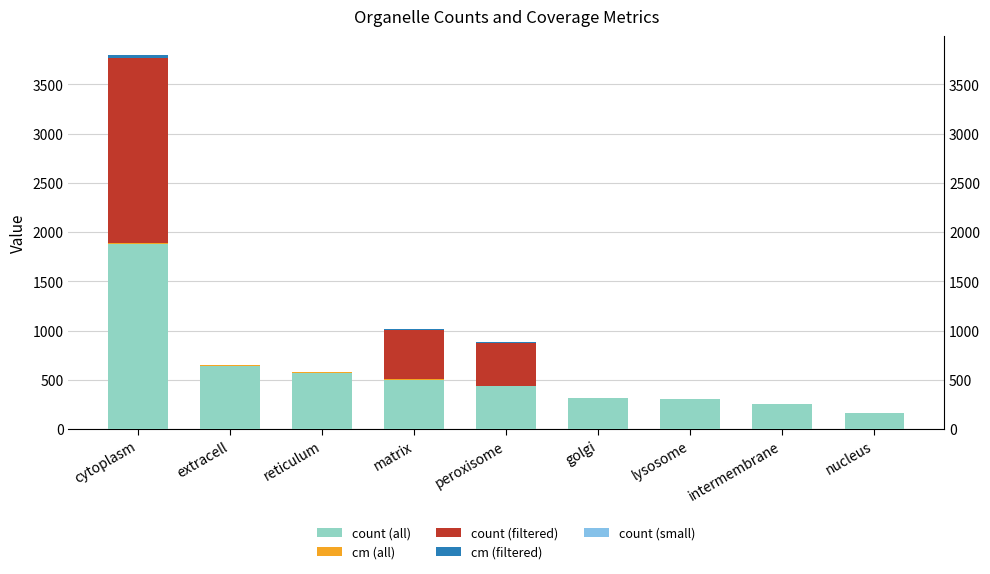

What is the maximum value for count (small)?

5.0